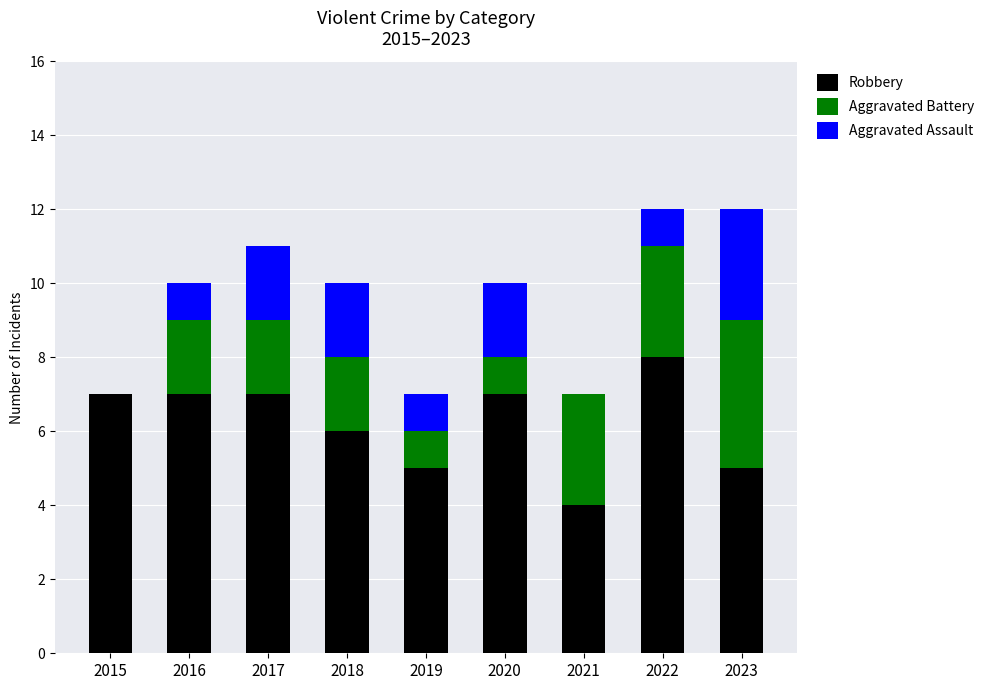

What is the total value across all series at 2018?

10